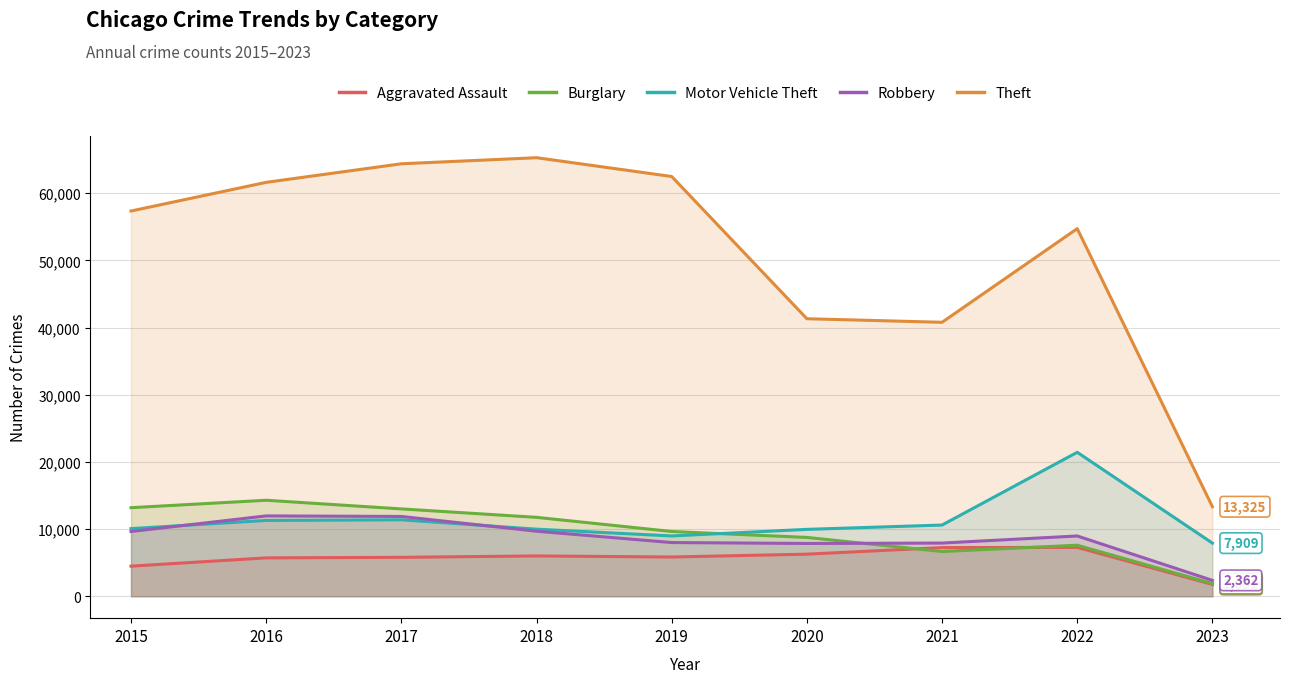

What is the smallest value displayed?

1755